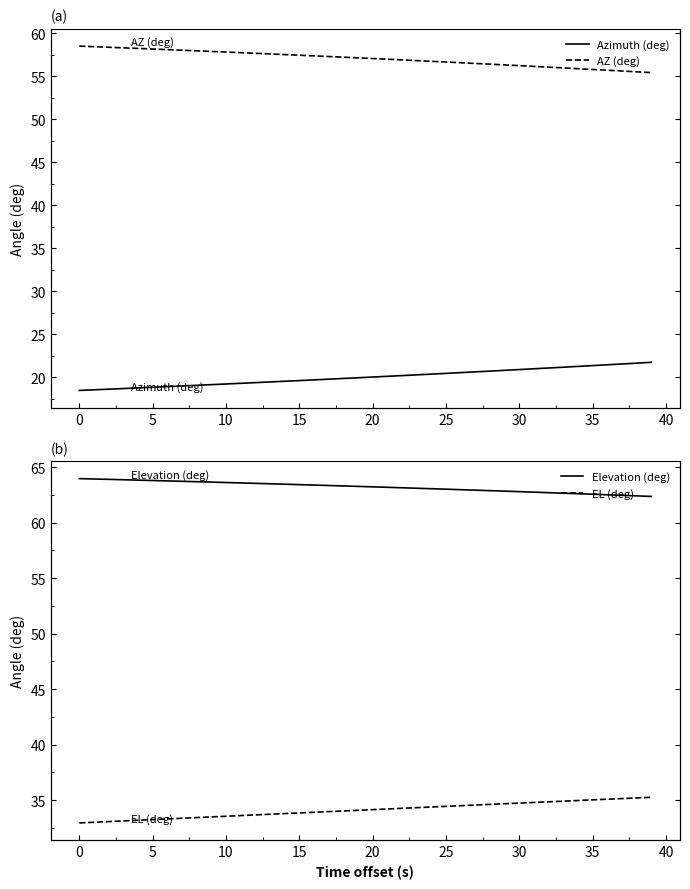

The EL (deg) series shows 7.8 at 13. True or false?

False